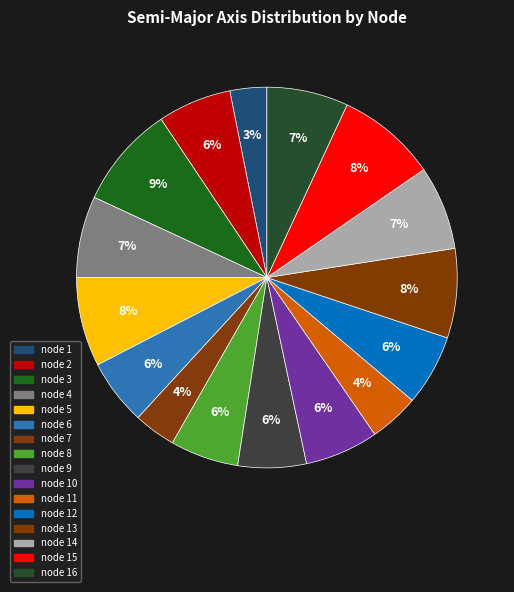

What is the change in value from node 5 to node 10?

-6